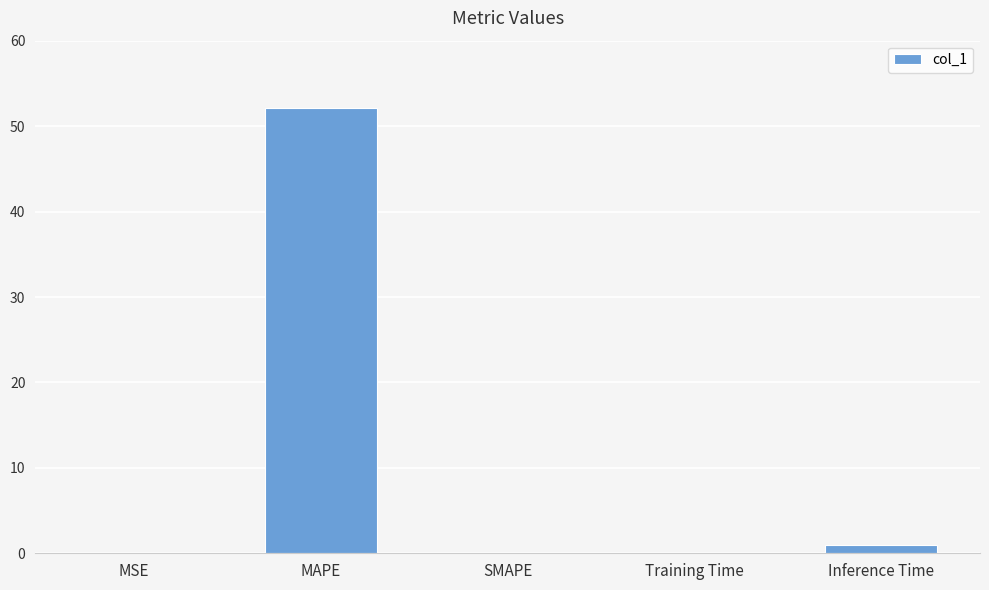

Is it true that the value at MAPE is 35.2?

False